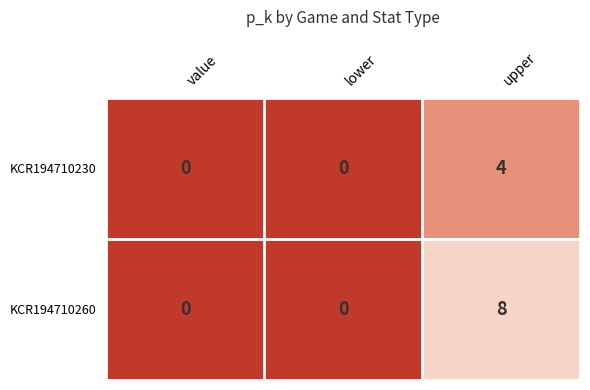

How many KCR194710230 values are between 0 and 4?

3